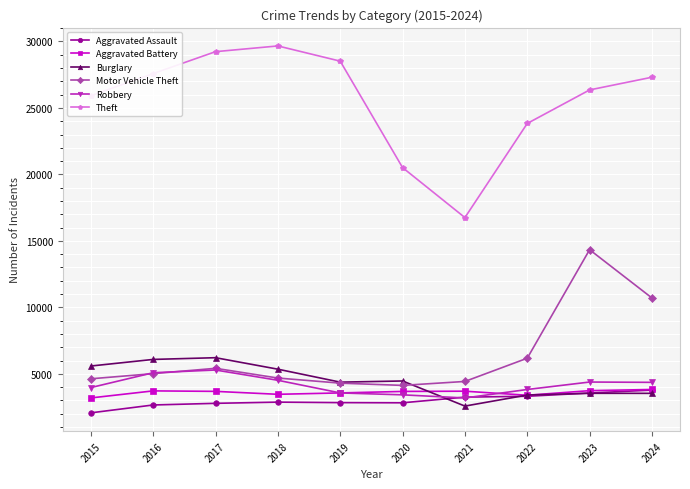

True or false: Theft and Burglary intersect in this chart.

False